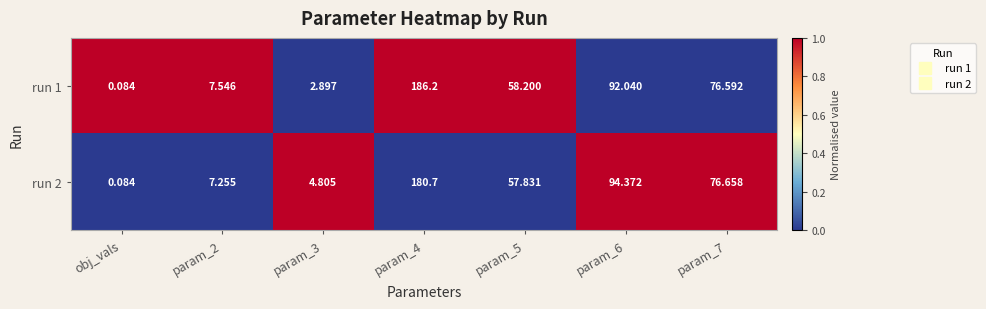

What is the difference between the highest and lowest values at param_6?

2.3